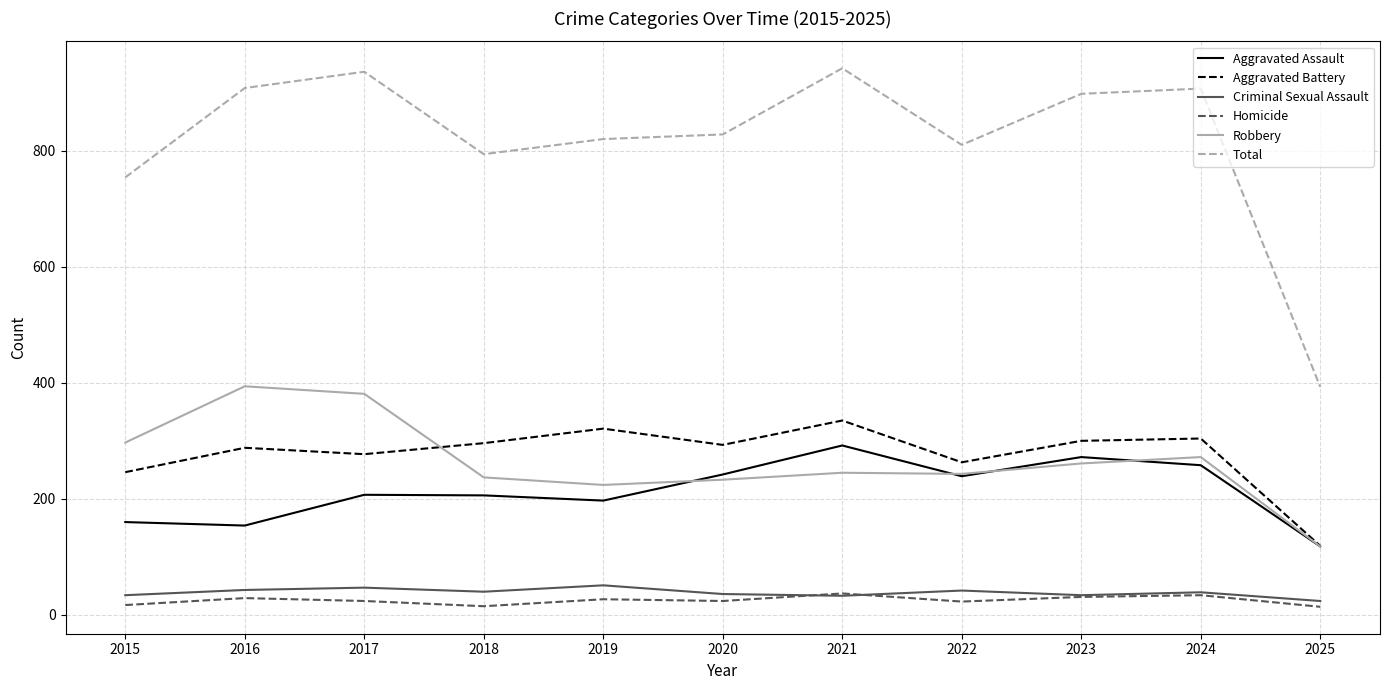

Is it true that Aggravated Assault equals 356 at 2024?

False